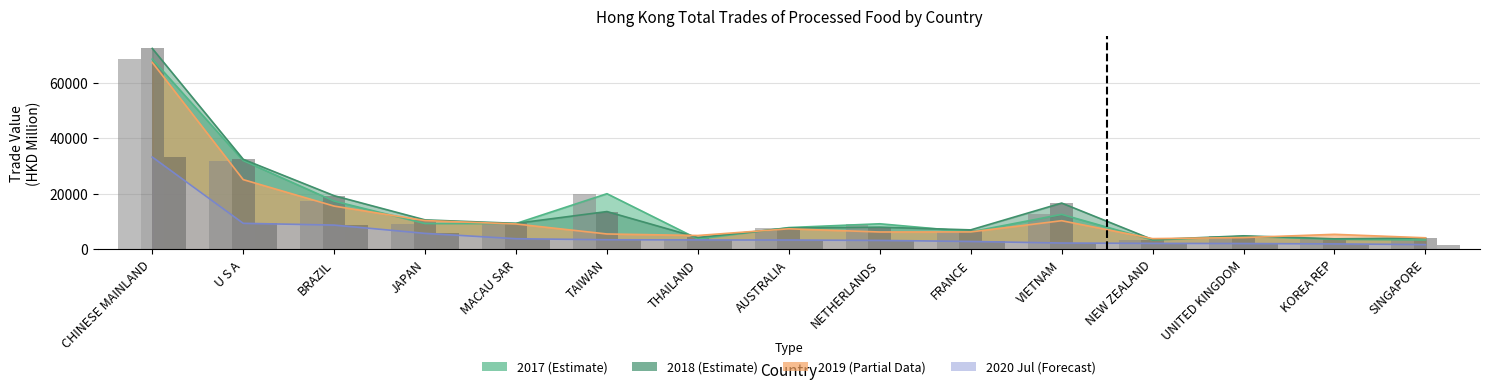

What is the difference between the highest and lowest values at FRANCE?

4168.9